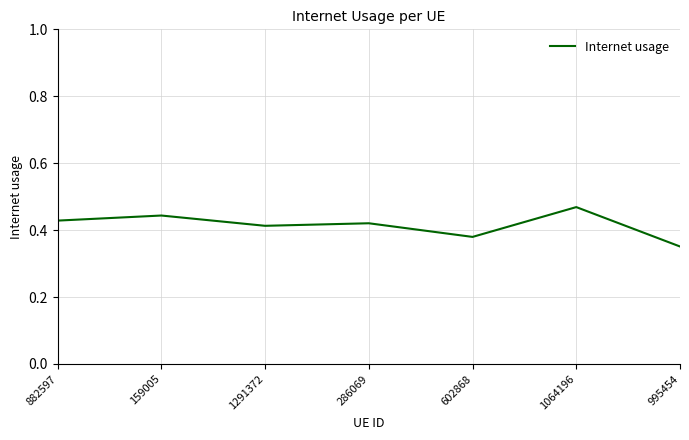

The chart shows a value of 0.1 at 1064196. True or false?

False